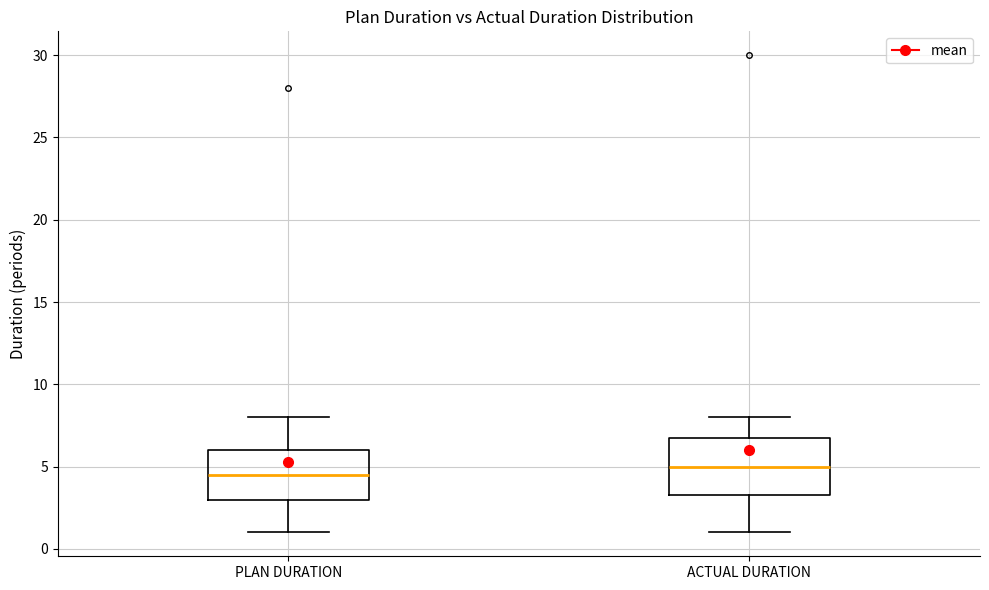

Reading left to right, read every box against the y-axis: the position of its median line, the range the box covers, and the ends of its whiskers. The values are not printed on the chart, so give them approximately, as read against the axis.

PLAN DURATION: median 4.5, box 3.0 to 6.0, whiskers 1.0 to 8.0
ACTUAL DURATION: median 5.0, box 3.5 to 7.0, whiskers 1.0 to 8.0